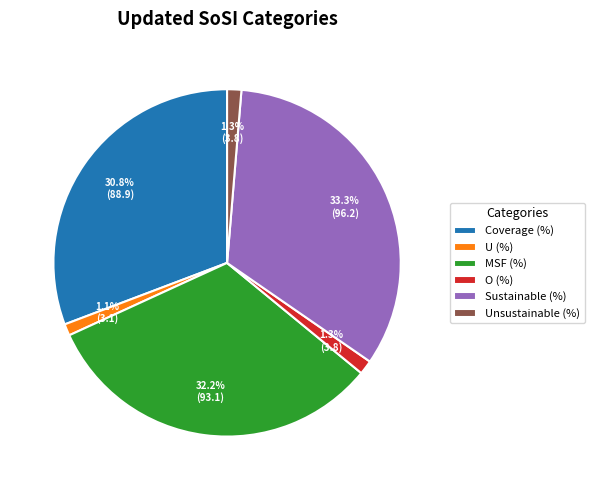

Combined, do O (%) and Sustainable (%) account for over 50%?

No